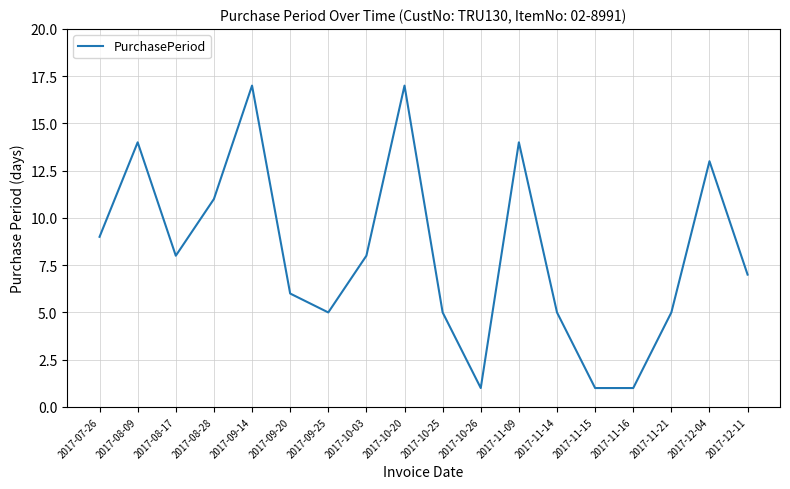

What is the greatest value displayed?

17